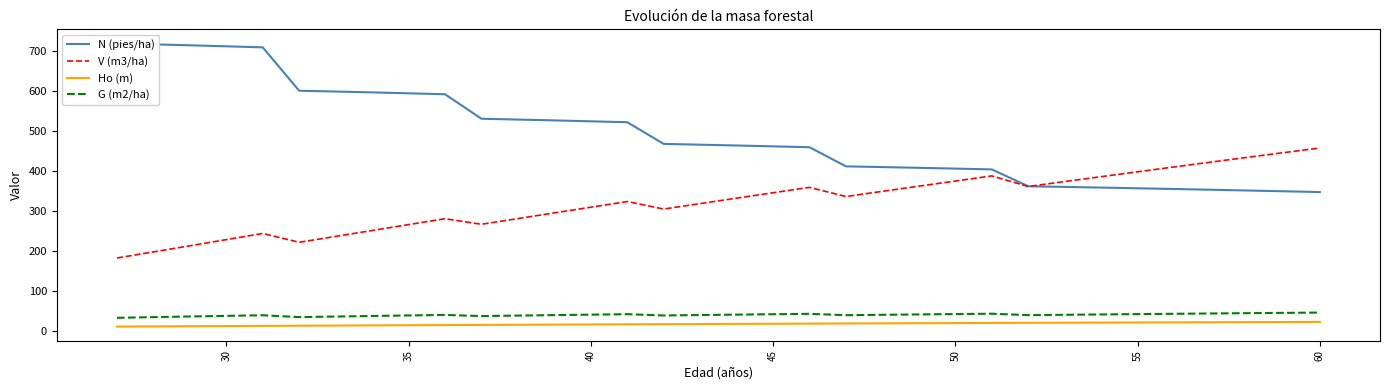

What is the maximum value for V (m3/ha)?

457.4